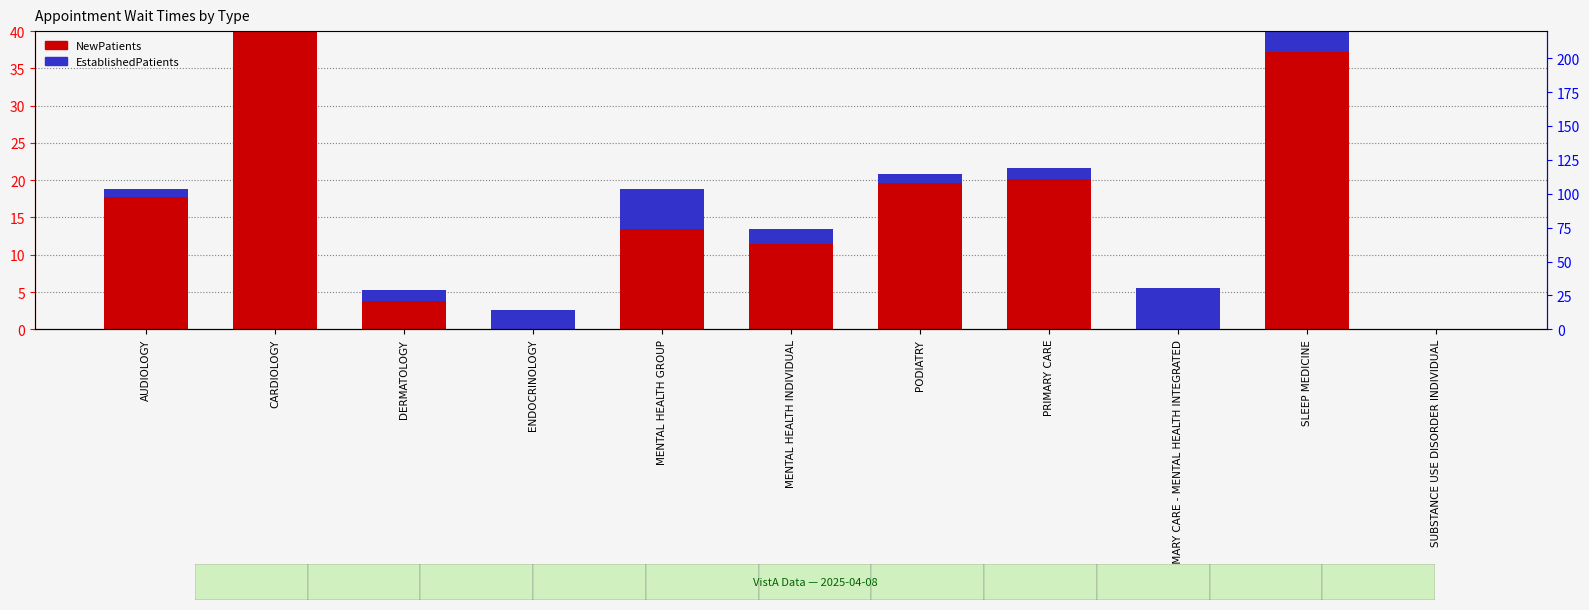

What is the spread (max minus min) of values at CARDIOLOGY?

166.2